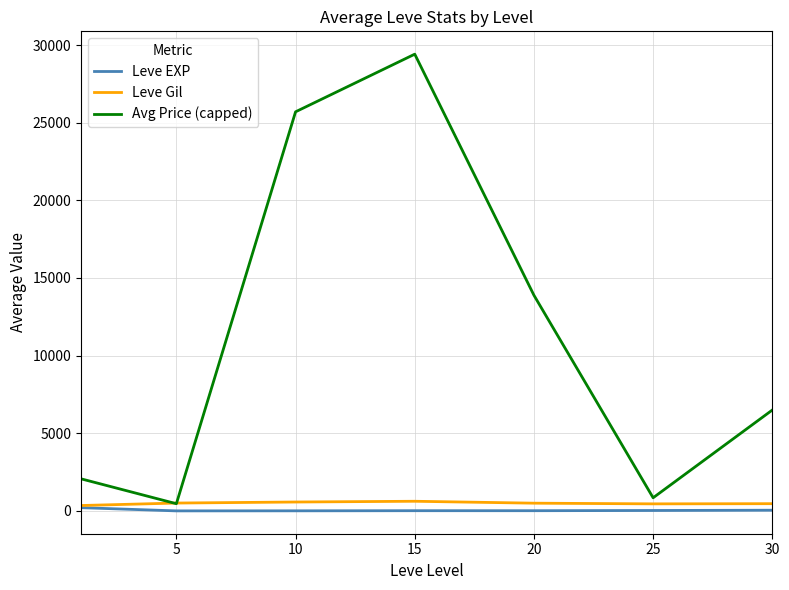

What is the maximum value for Avg Price (capped)?

29411.8